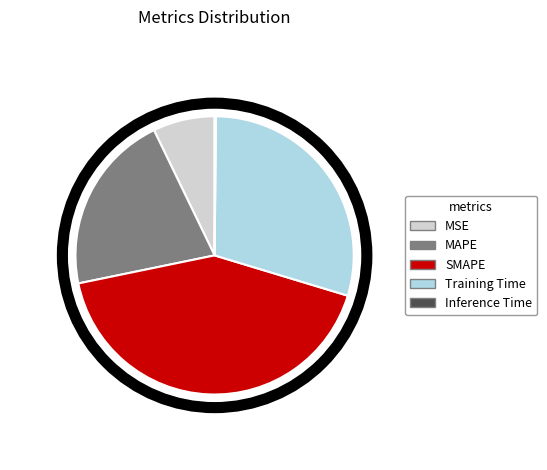

The SMAPE slice represents 29% of the pie. True or false?

False